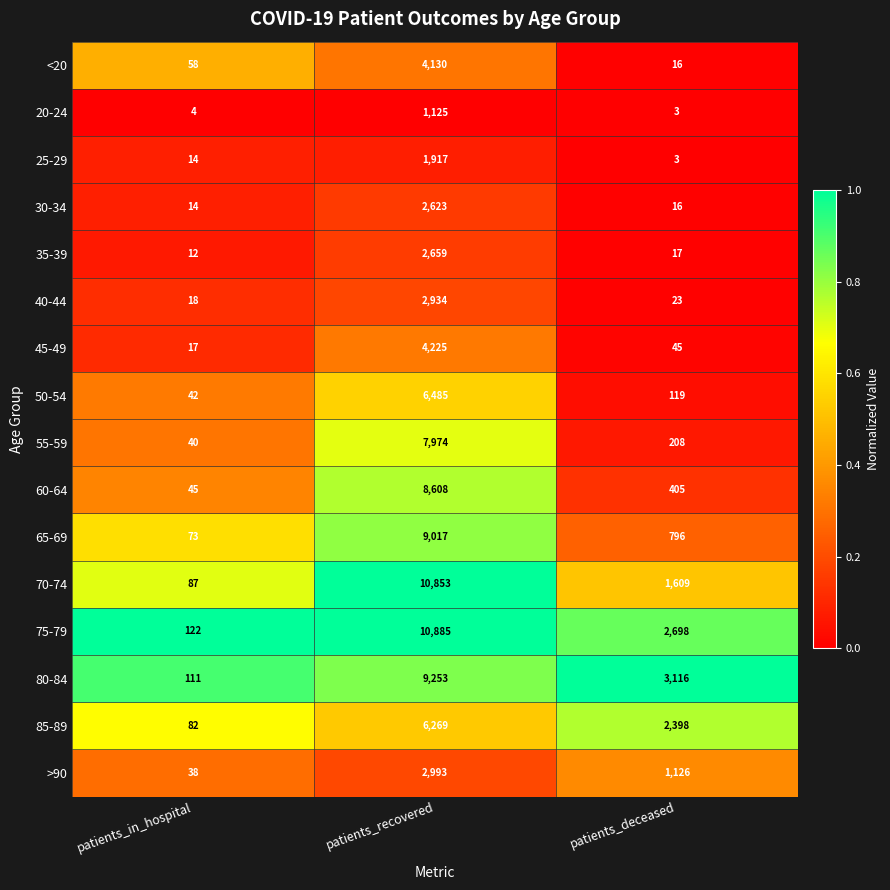

At patients_recovered, list the series in order from largest to smallest.

75-79, 70-74, 80-84, 65-69, 60-64, 55-59, 50-54, 85-89, 45-49, <20, >90, 40-44, 35-39, 30-34, 25-29, 20-24